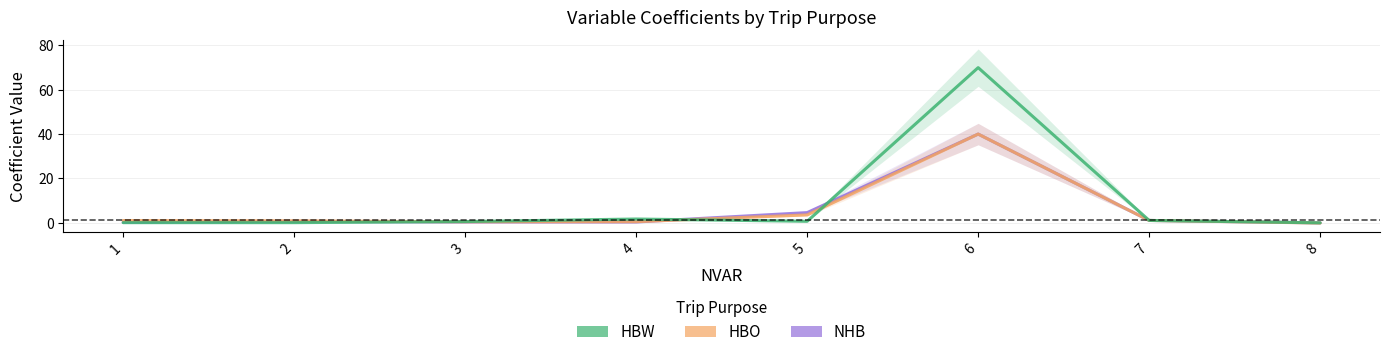

What is the average value of the HBO series?

5.9